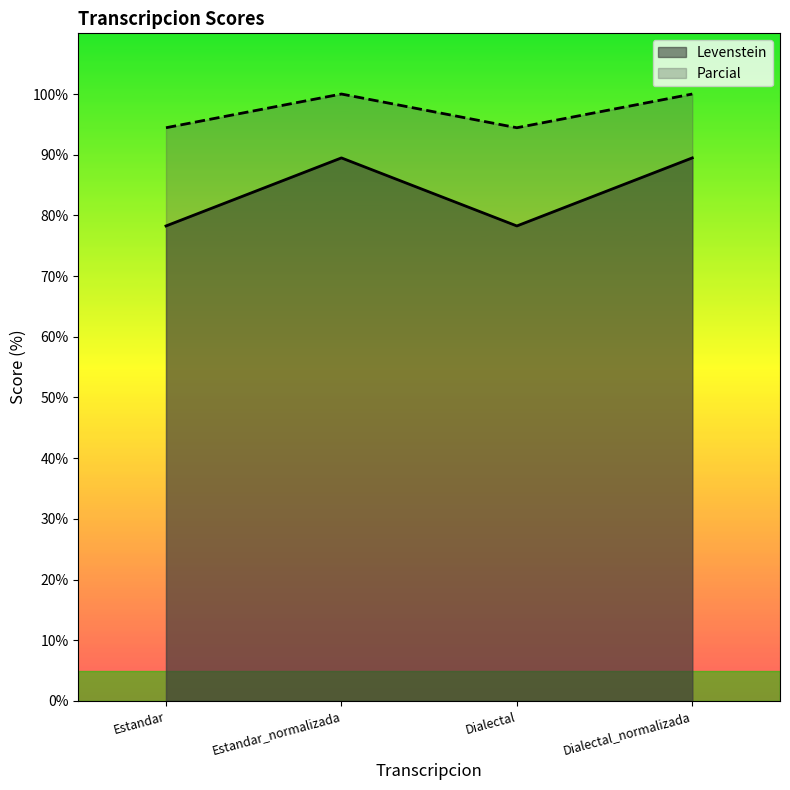

True or false: Levenstein and Parcial cross at least once.

False